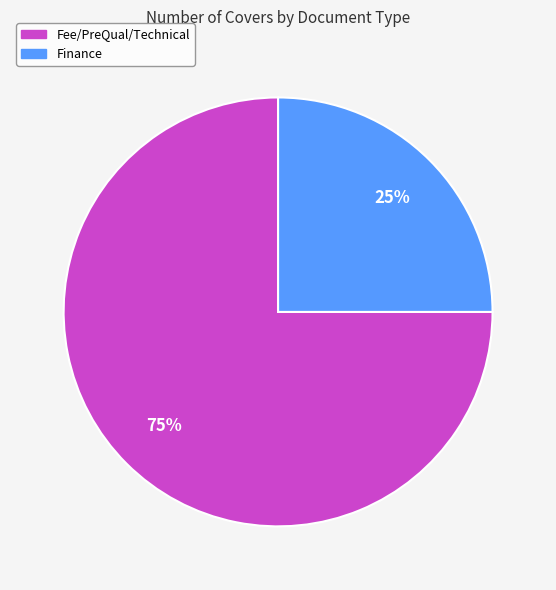

To the nearest percent, what portion does Fee/PreQual/Technical represent?

75%